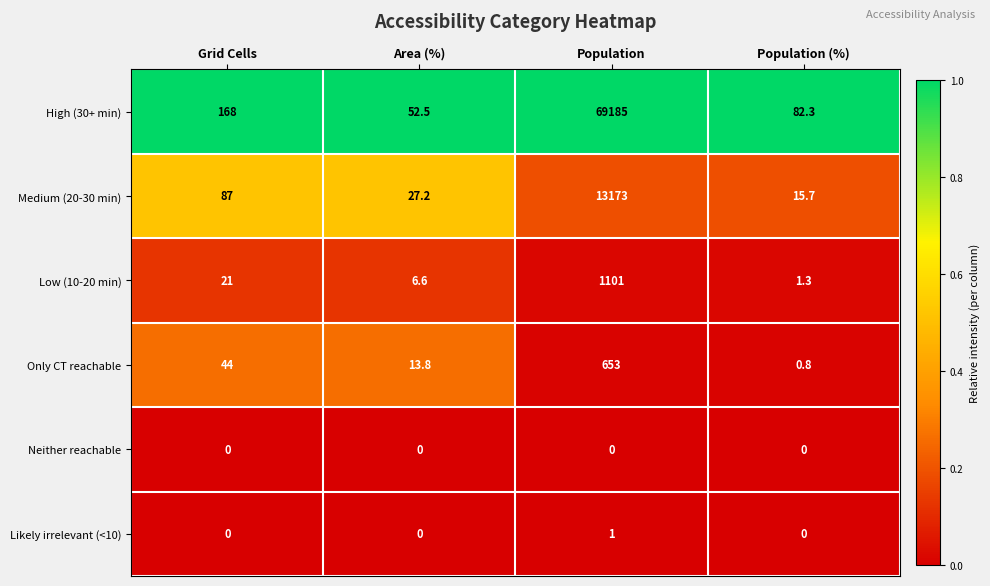

Between Grid Cells and Population, which series saw the biggest shift?

High (30+ min)